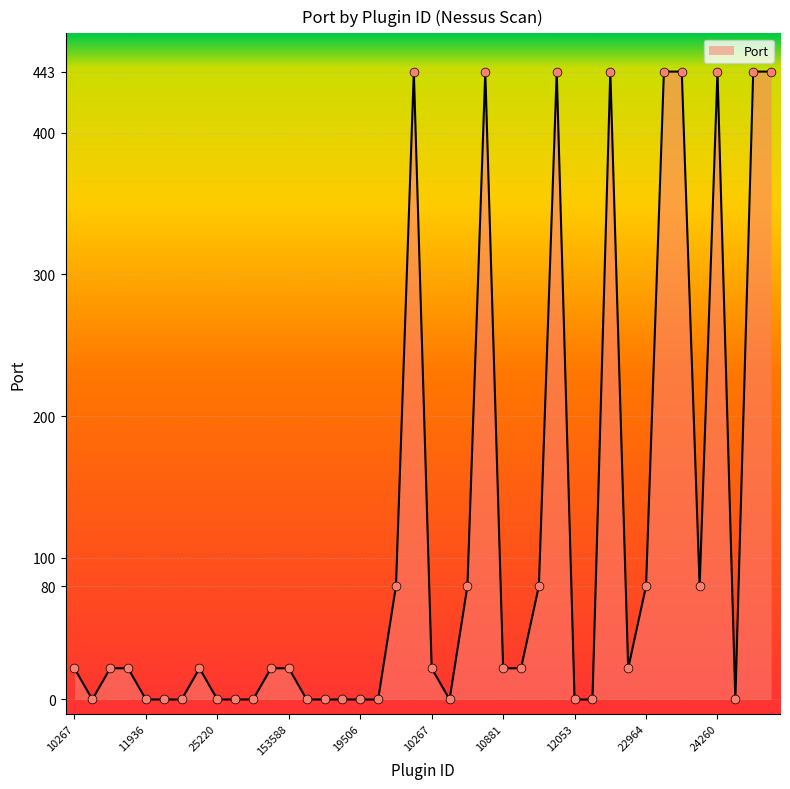

What is the difference between the maximum and minimum values?

443